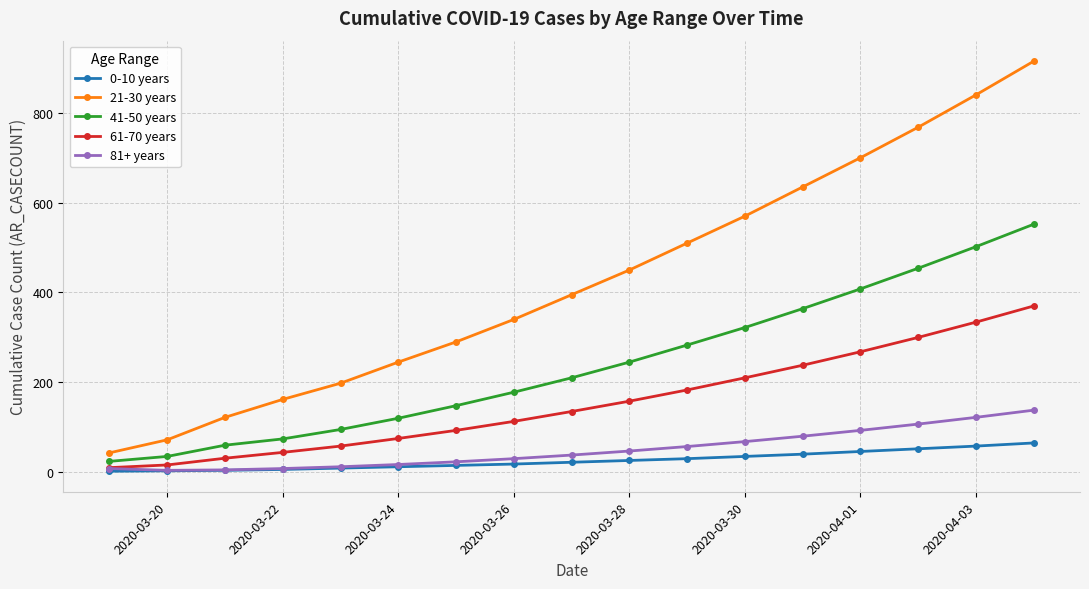

Rank the series by their maximum value, from highest to lowest.

21-30 years, 41-50 years, 61-70 years, 81+ years, 0-10 years